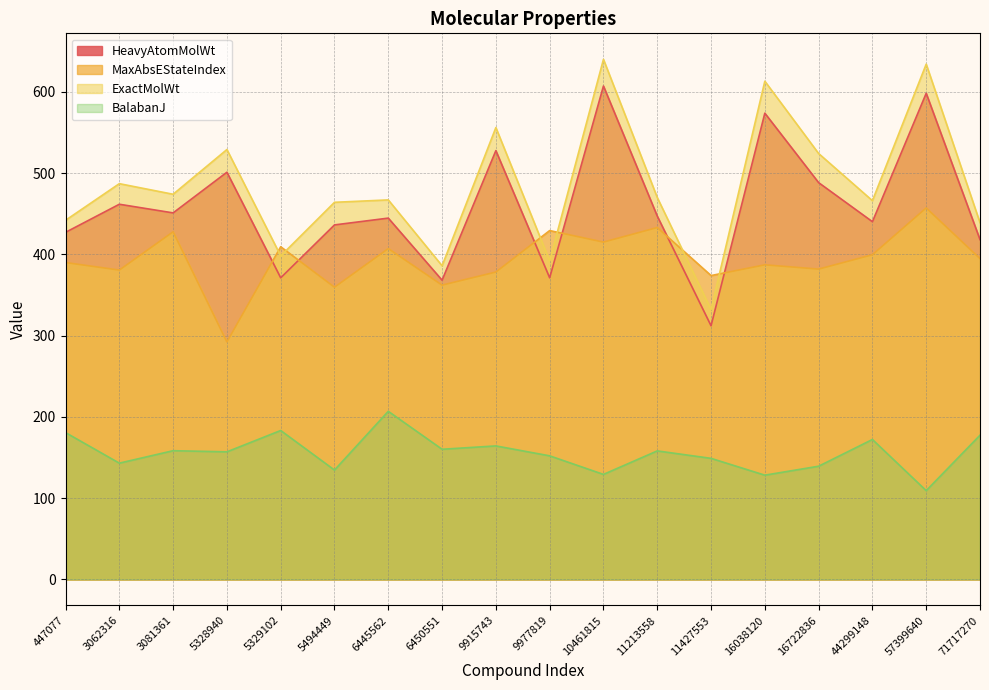

True or false: HeavyAtomMolWt and ExactMolWt intersect in this chart.

False